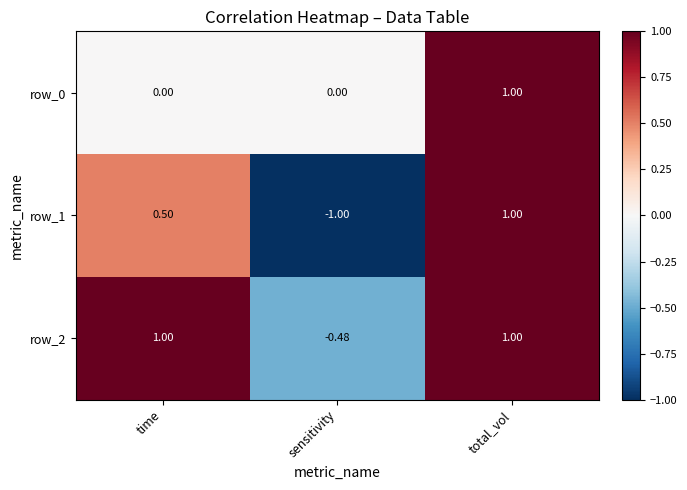

What is the total value across all series at time?

1.5